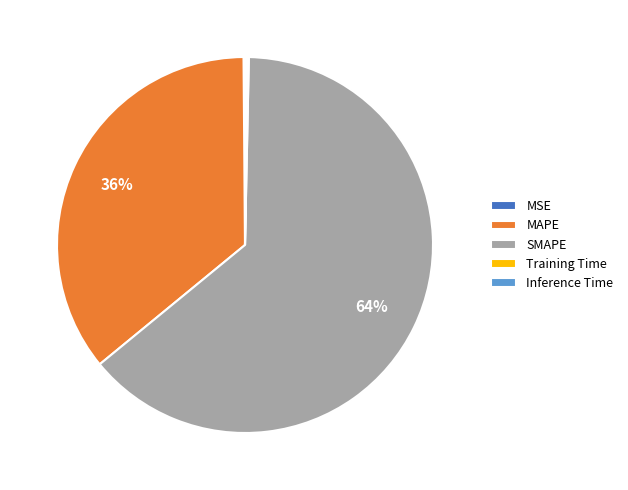

The SMAPE slice represents 70% of the pie. True or false?

False